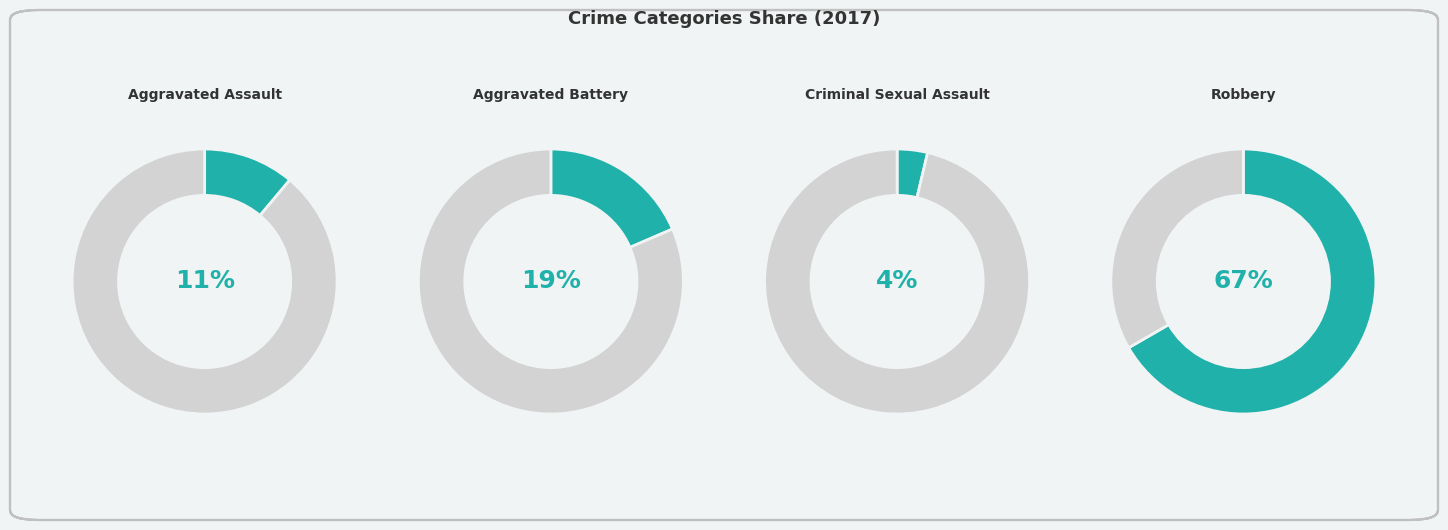

Which has a higher value, Aggravated Battery or Aggravated Assault?

Aggravated Battery